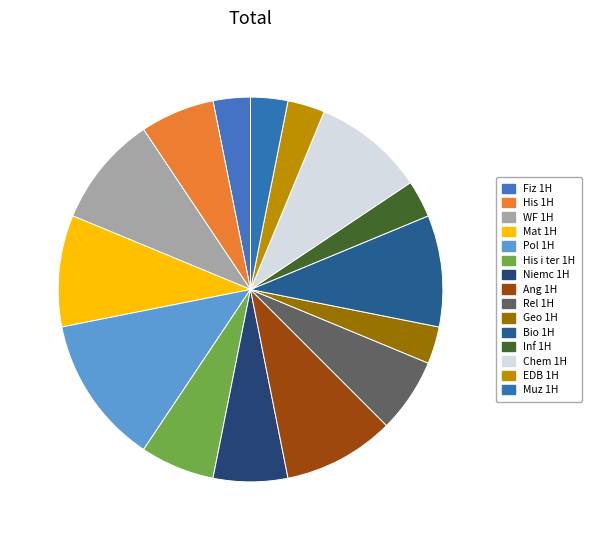

How much of the chart is everything except EDB 1H?

96.9%